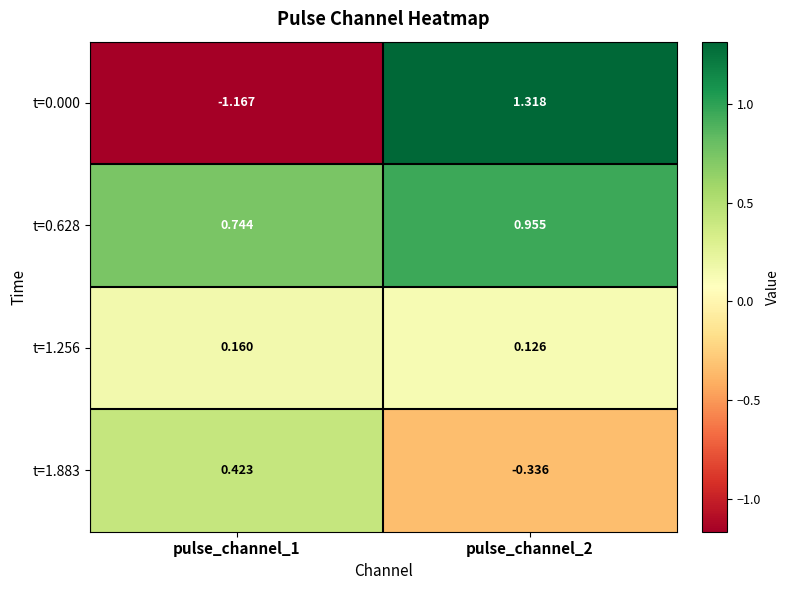

Is the value of t=0.628 at pulse_channel_1 greater than the value of t=1.883 at pulse_channel_1?

Yes